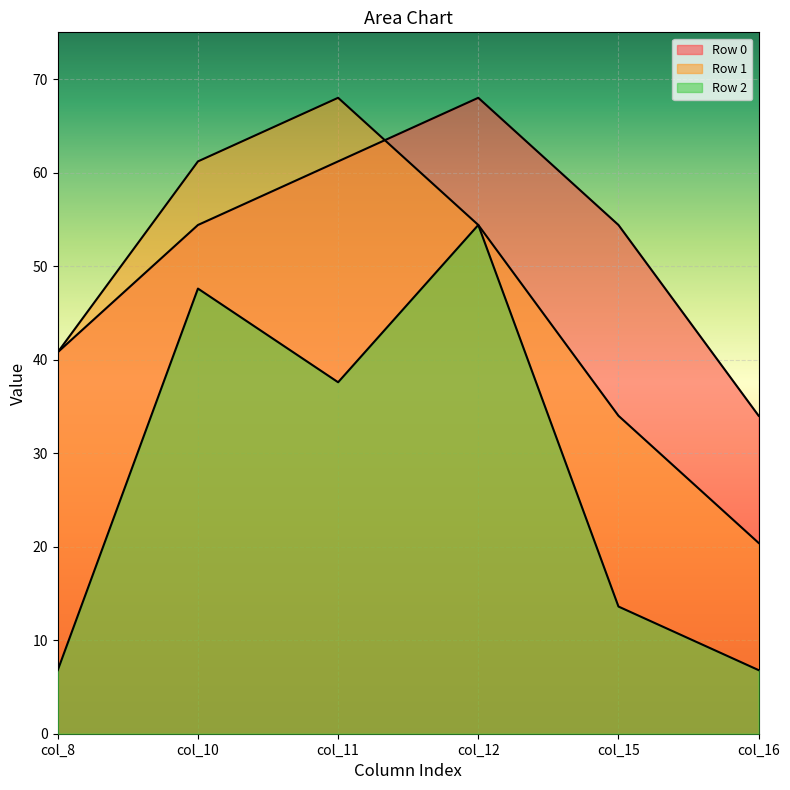

What is the highest value of the Row 0 series?

68.0